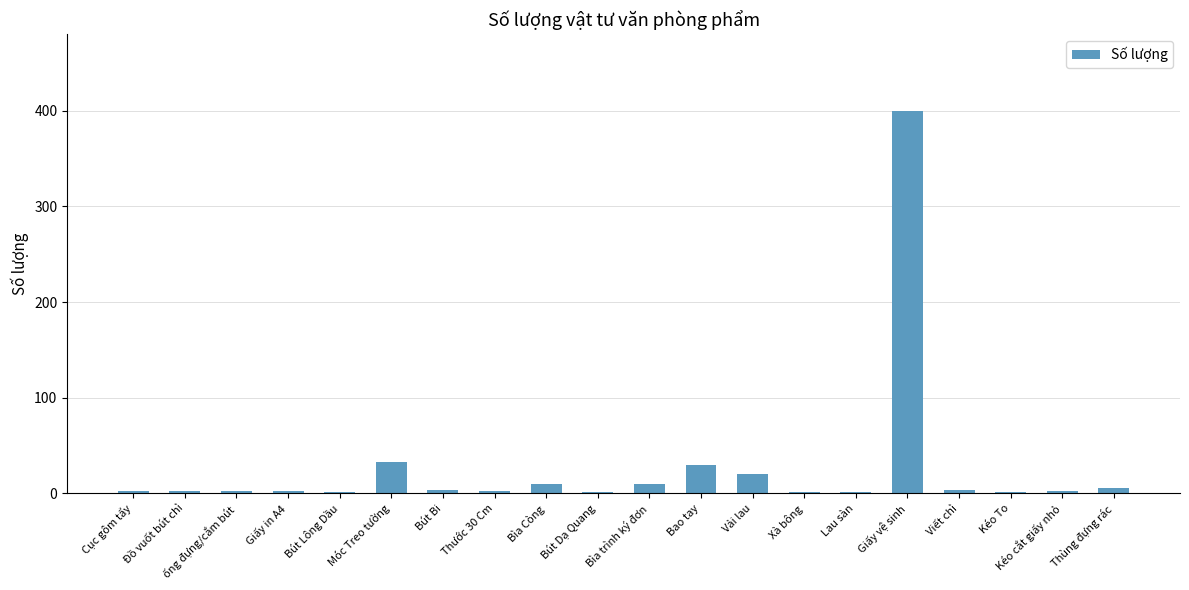

Which category has the highest value across all series?

Giấy vệ sinh